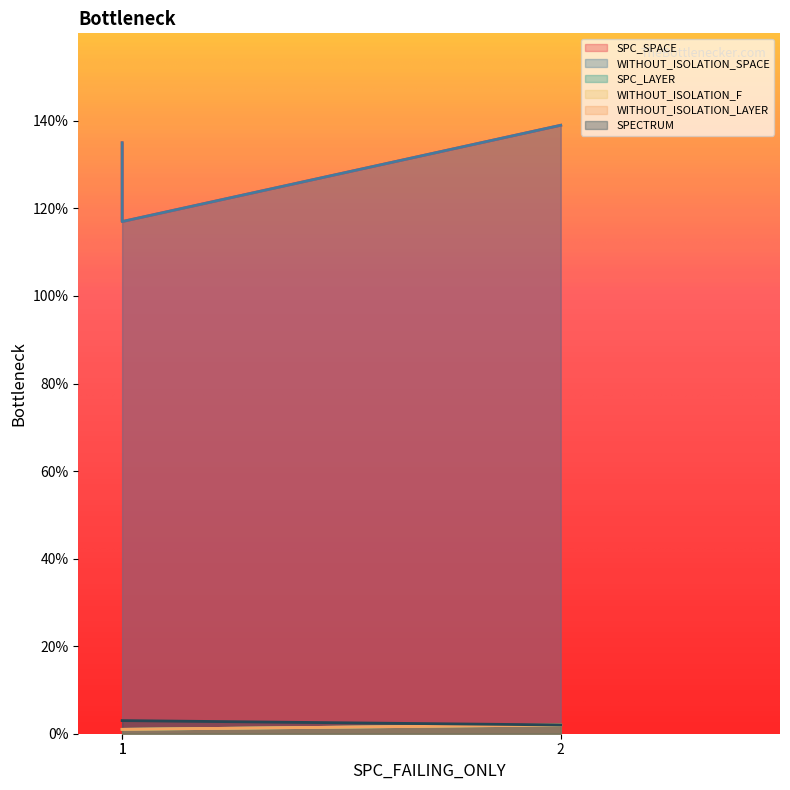

What is the value of the WITHOUT_ISOLATION_F point at the 1st from the left?

1